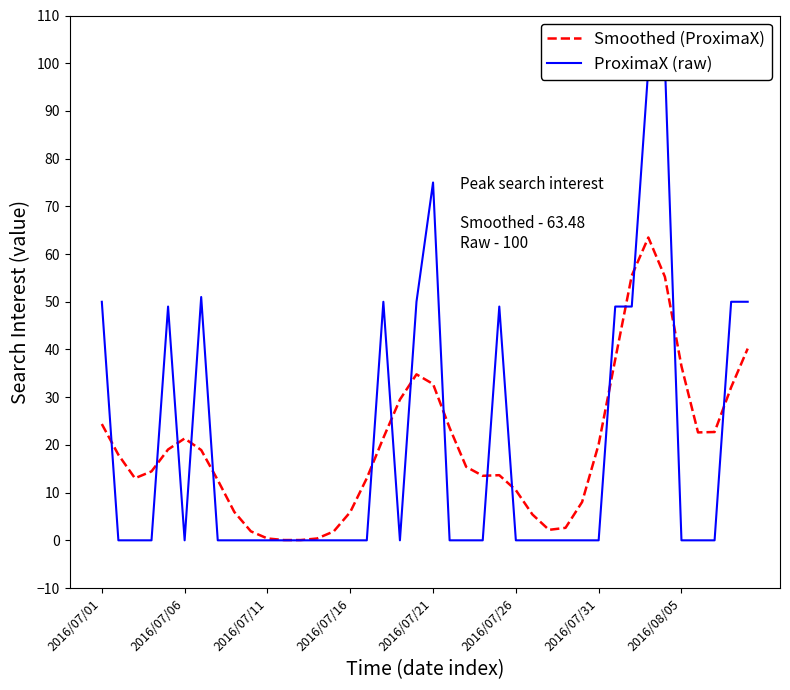

Reading left to right, transcribe all the data shown in this chart.

Smoothed (ProximaX): 24.4	17.9	13.0	14.5	19.0	21.4	18.9	12.6	5.9	1.9	0.4	0.1	0.1	0.4	1.9	5.9	13.0	21.5	29.5	34.8	32.8	23.6	15.4	13.5	13.7	10.5	5.4	2.2	2.6	8.0	20.1	37.9	55.5	63.5	55.2	36.5	22.6	22.7	32.1	40.2
ProximaX (raw): 50.0	0.0	0.0	0.0	49.0	0.0	51.0	0.0	0.0	0.0	0.0	0.0	0.0	0.0	0.0	0.0	0.0	50.0	0.0	50.0	75.0	0.0	0.0	0.0	49.0	0.0	0.0	0.0	0.0	0.0	0.0	49.0	49.0	99.0	100.0	0.0	0.0	0.0	50.0	50.0